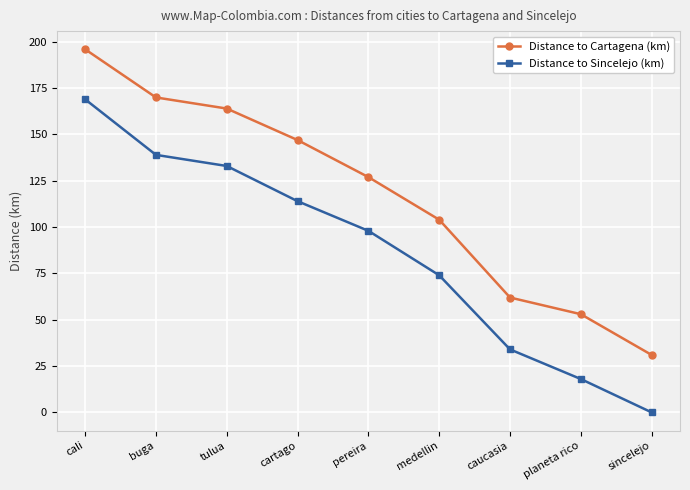

What is the difference between the second highest and minimum values in the Distance to Cartagena (km) series?

139